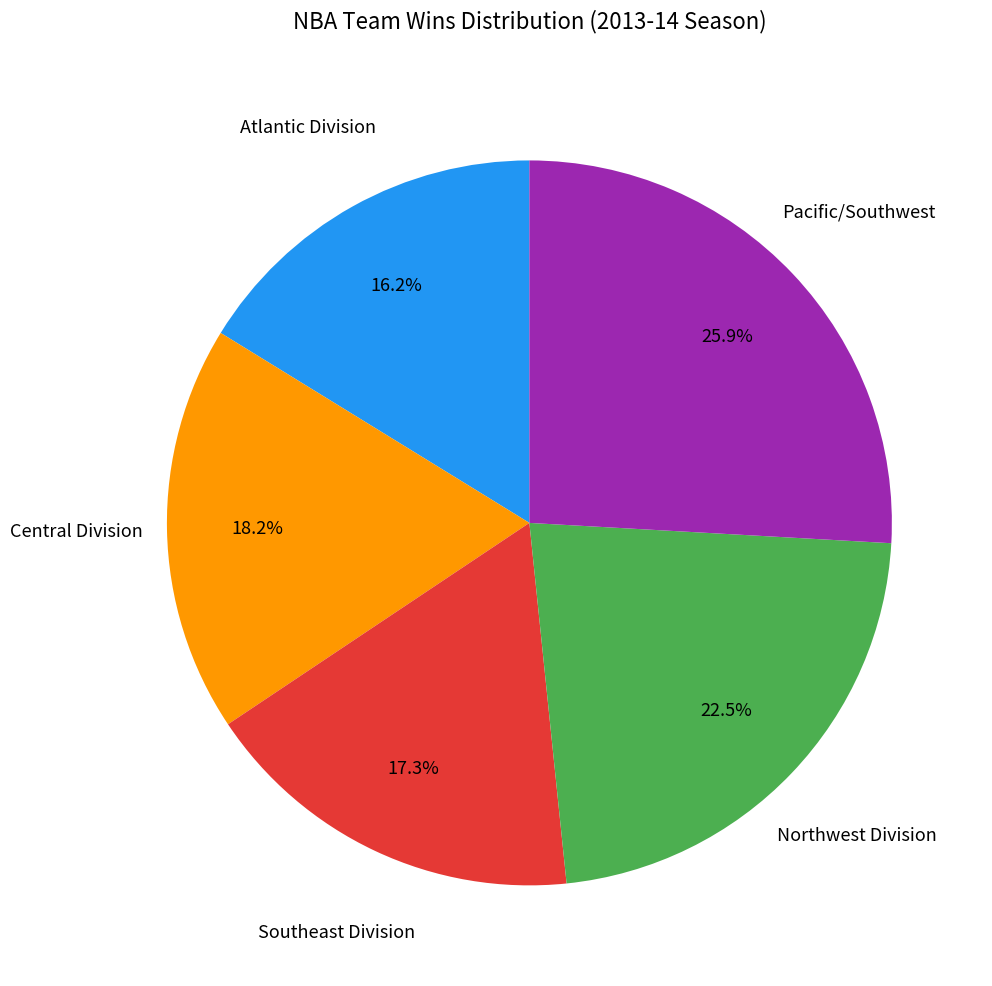

Is there any slice that represents more than half of the pie?

No